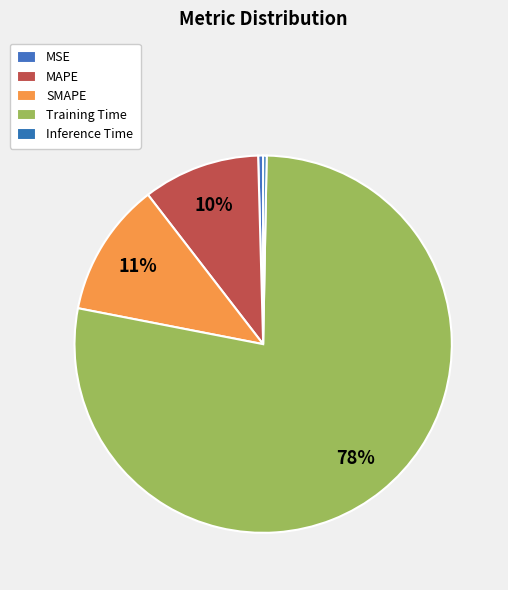

How many slices are in this pie chart?

5